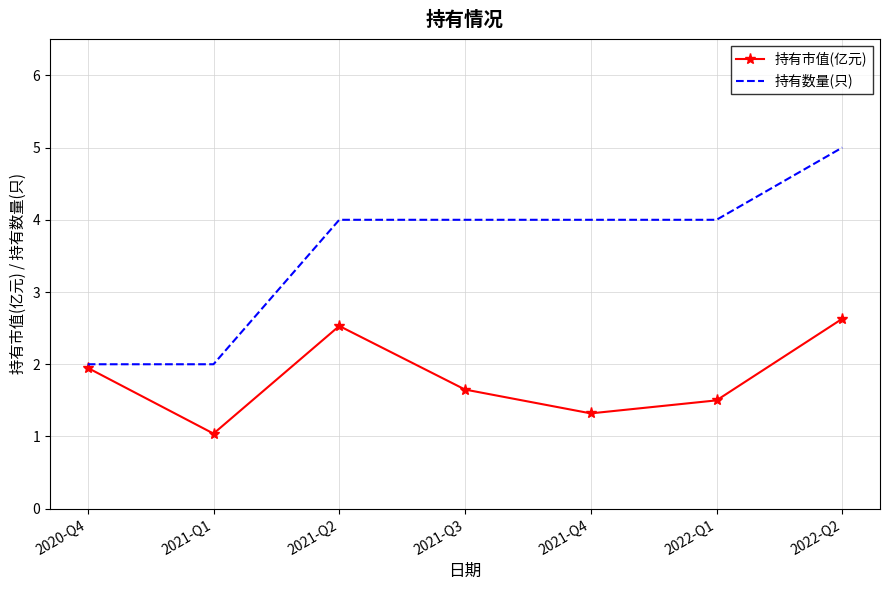

At which category is the sum across all series the highest?

2022-Q2